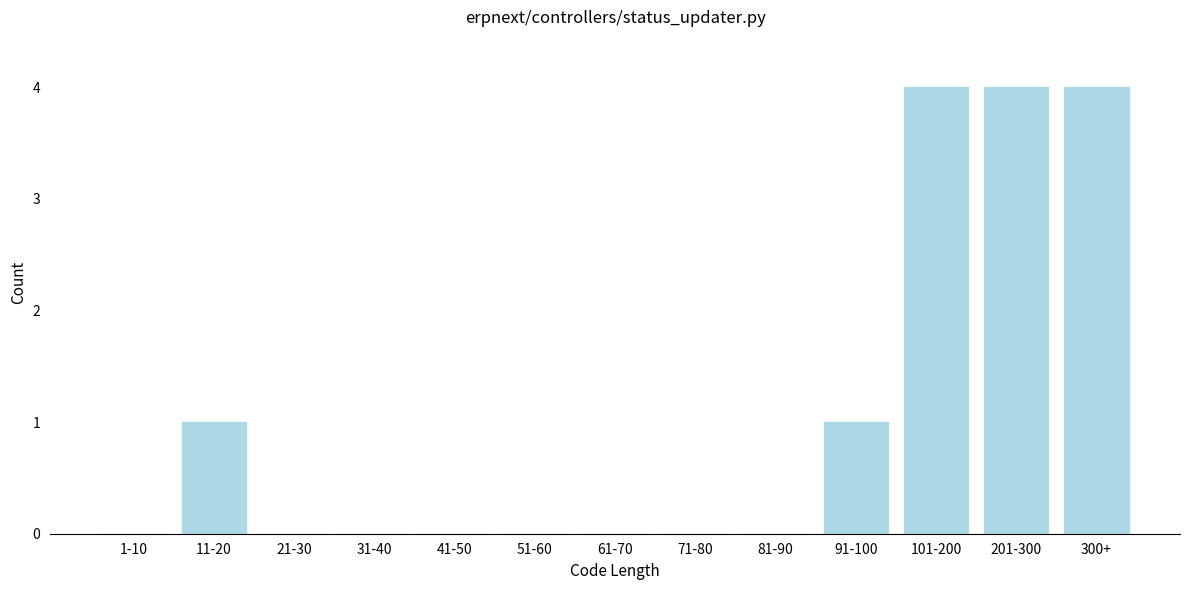

Reading left to right, list all the values displayed in this chart.

1-10=0	11-20=1	21-30=0	31-40=0	41-50=0	51-60=0	61-70=0	71-80=0	81-90=0	91-100=1	101-200=4	201-300=4	300+=4